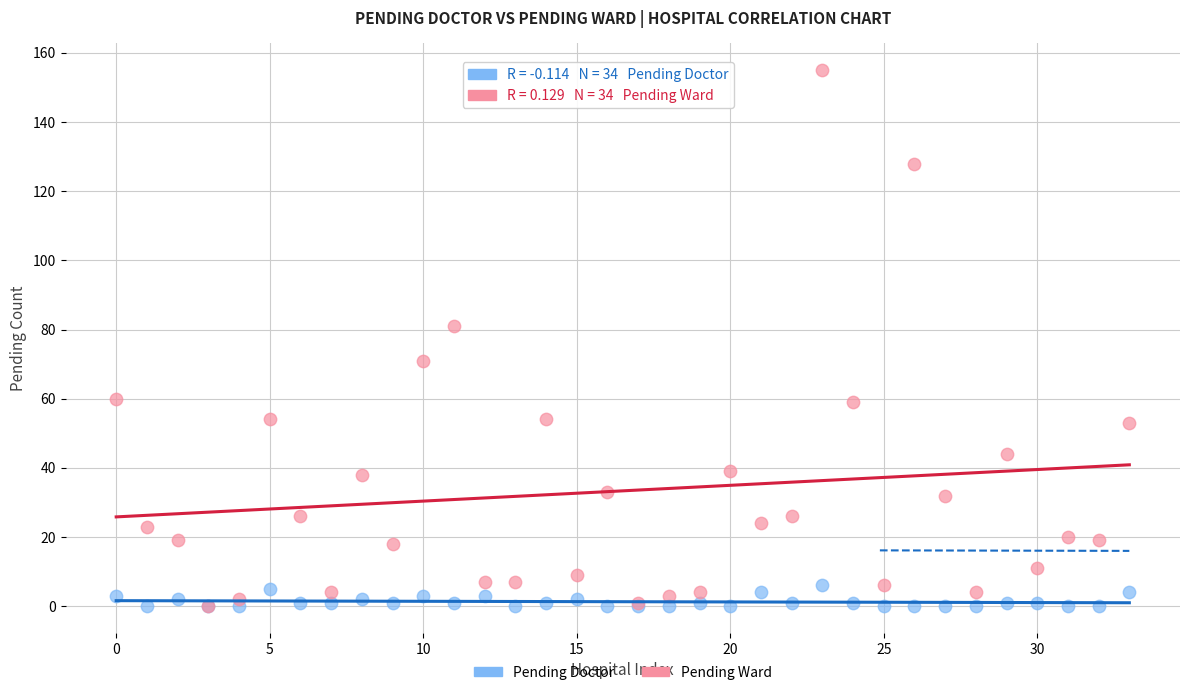

In the Pending Ward series, what Y value is closest to 77?

81